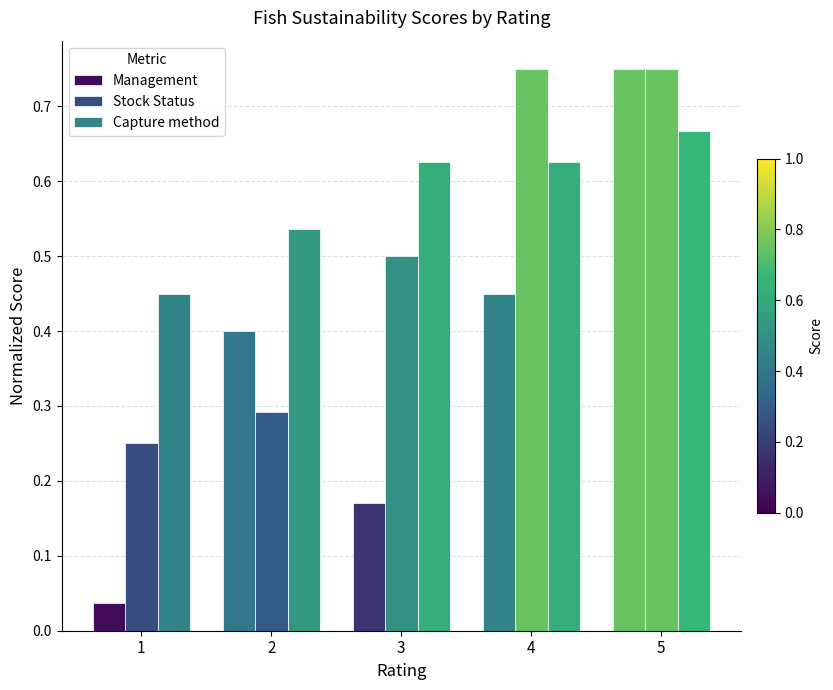

Count the number of categories in the chart.

5